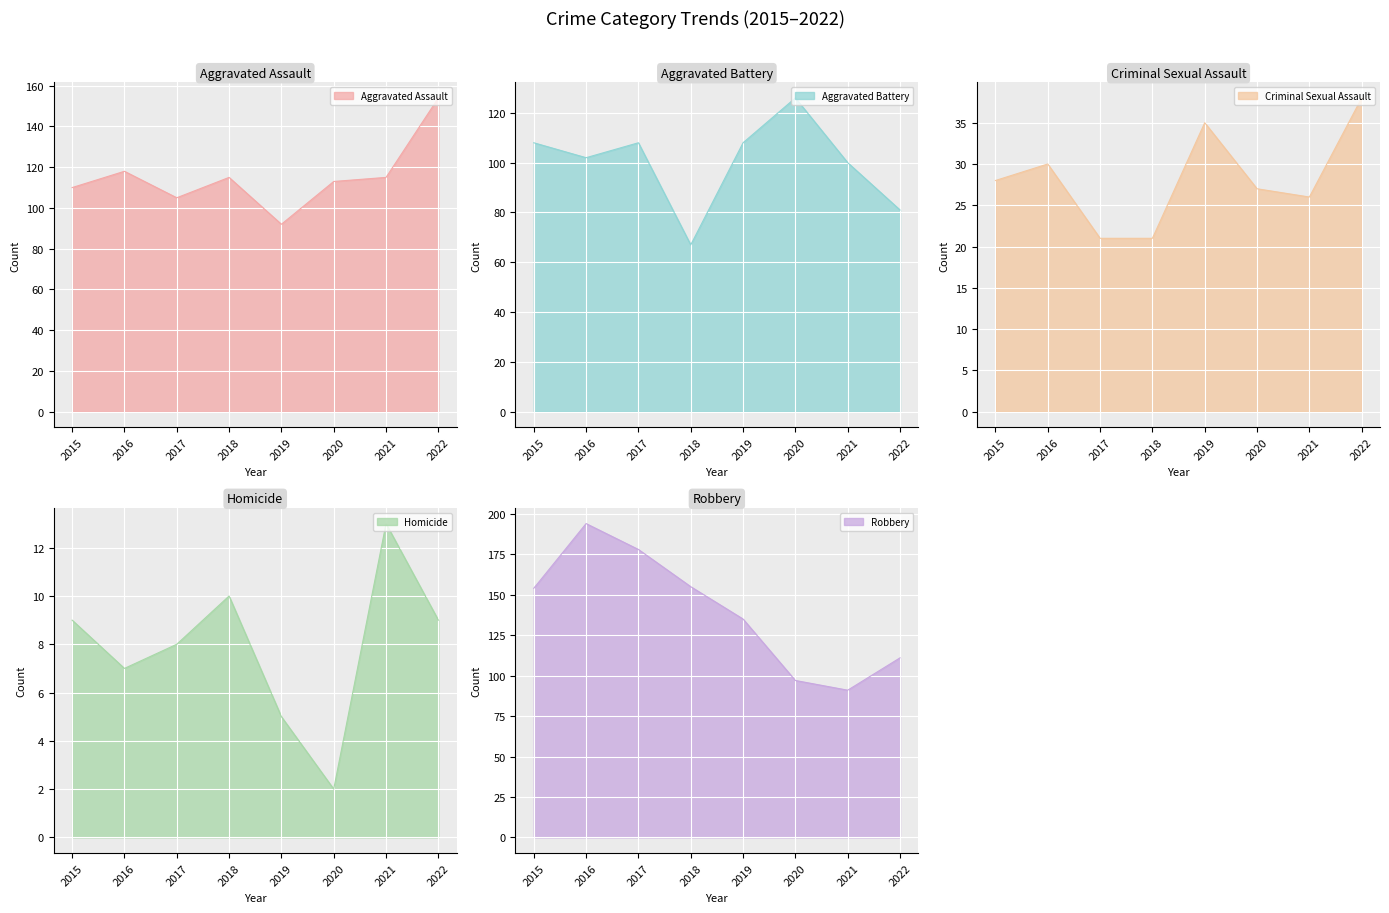

Is it true that Aggravated Assault equals 32 at 2017?

False